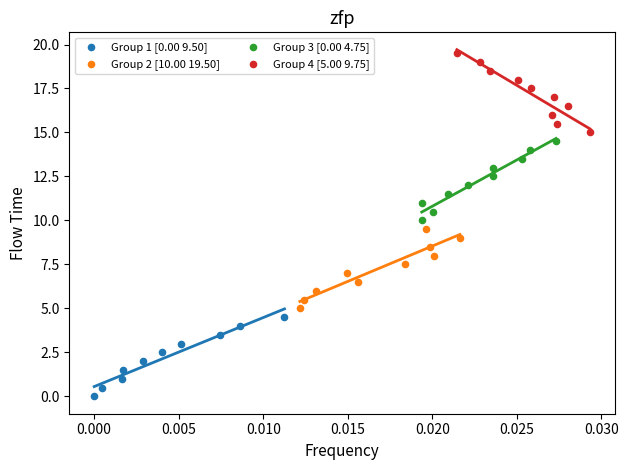

Which series contains the lowest Y value?

Group 1 [0.00 9.50]